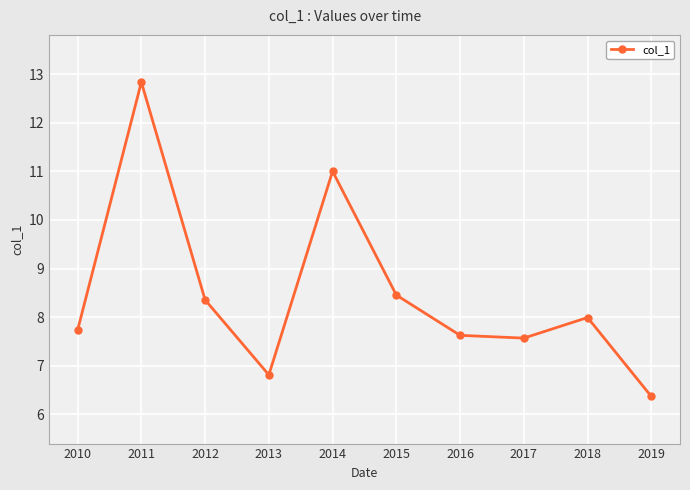

True or false: the data shows 8.0 at 2018.

True